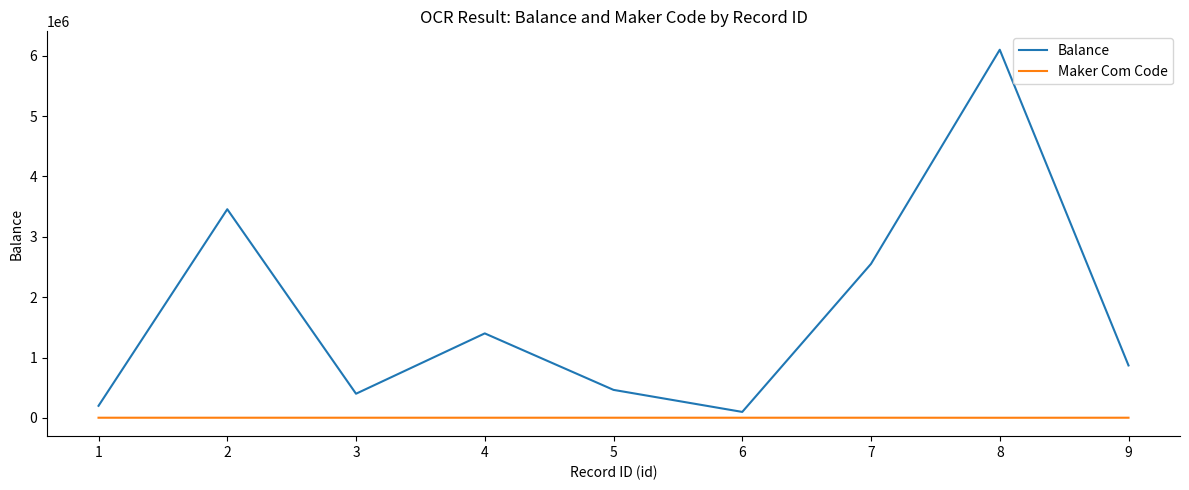

What is the maximum value shown in the chart?

6100000